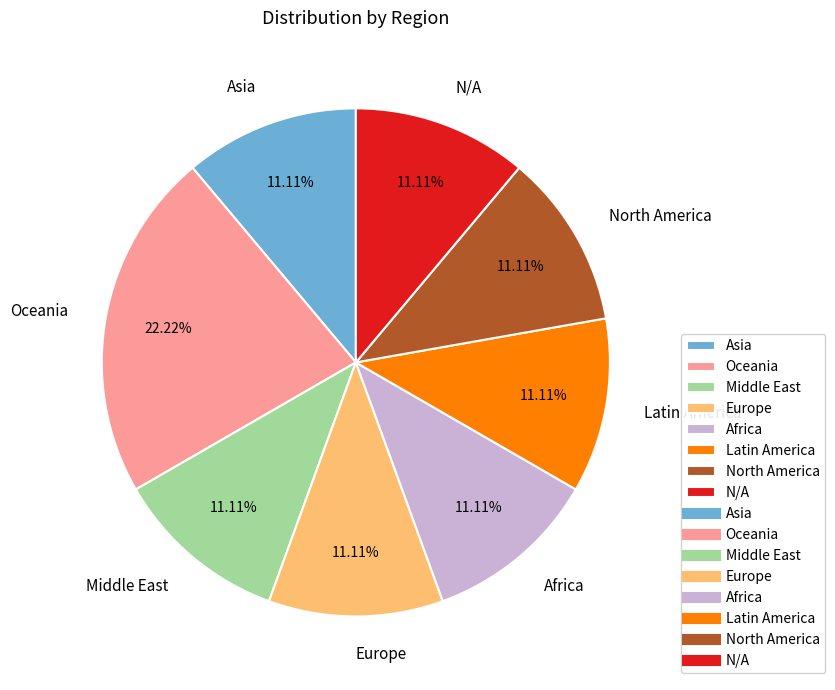

Approximately how many times larger is the value at Africa compared to North America?

1.0